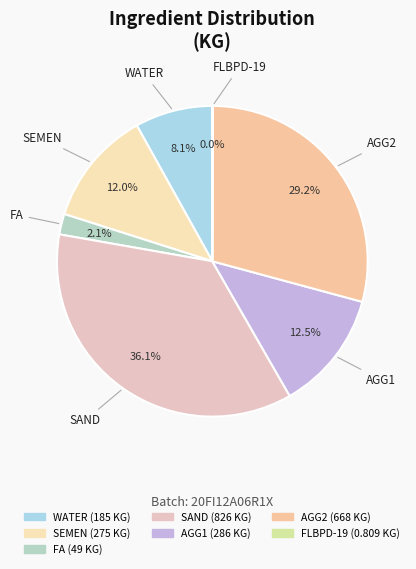

Is SEMEN the majority of the pie?

No